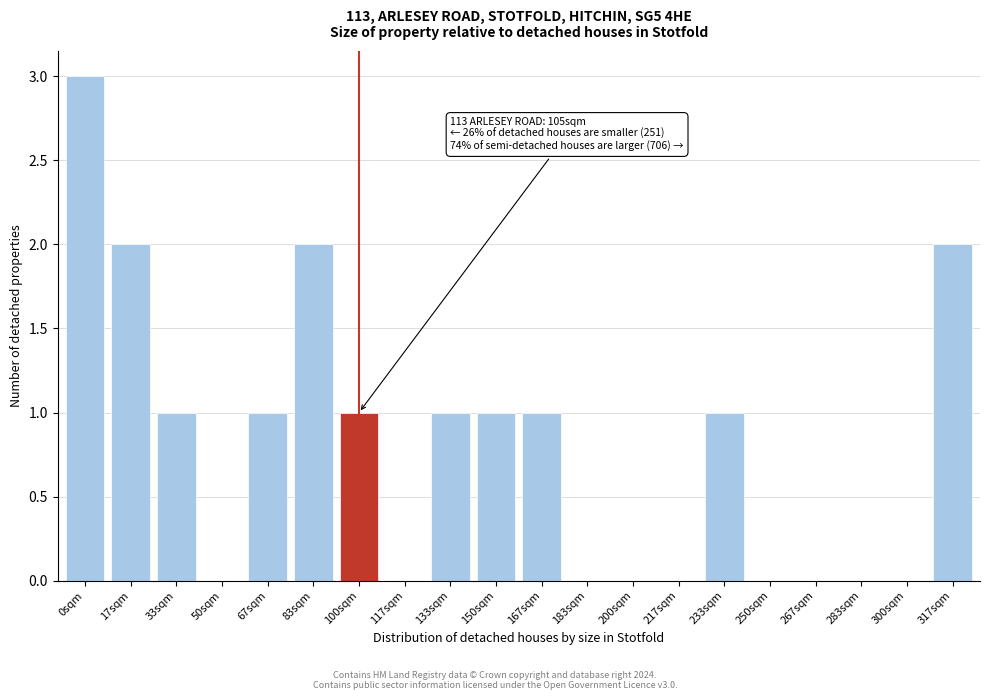

Reading left to right, what are all the values shown in this chart?

0sqm=3	17sqm=2	33sqm=1	50sqm=0	67sqm=1	83sqm=2	100sqm=1	117sqm=0	133sqm=1	150sqm=1	167sqm=1	183sqm=0	200sqm=0	217sqm=0	233sqm=1	250sqm=0	267sqm=0	283sqm=0	300sqm=0	317sqm=2